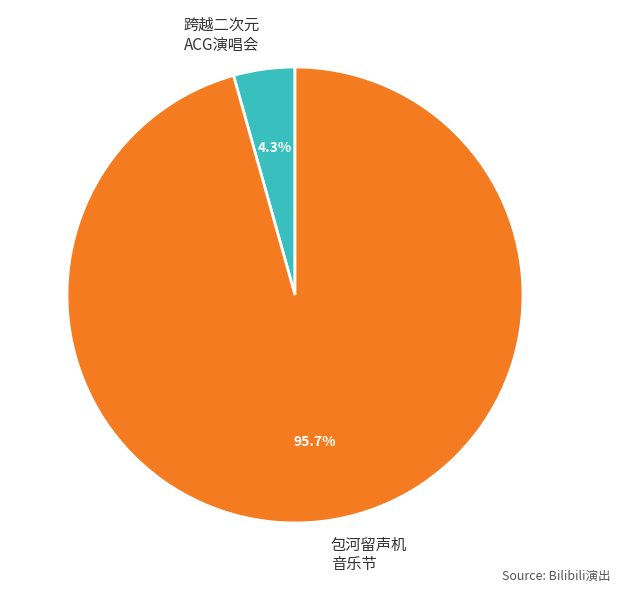

Which slice represents more than half of the pie?

包河留声机 音乐节